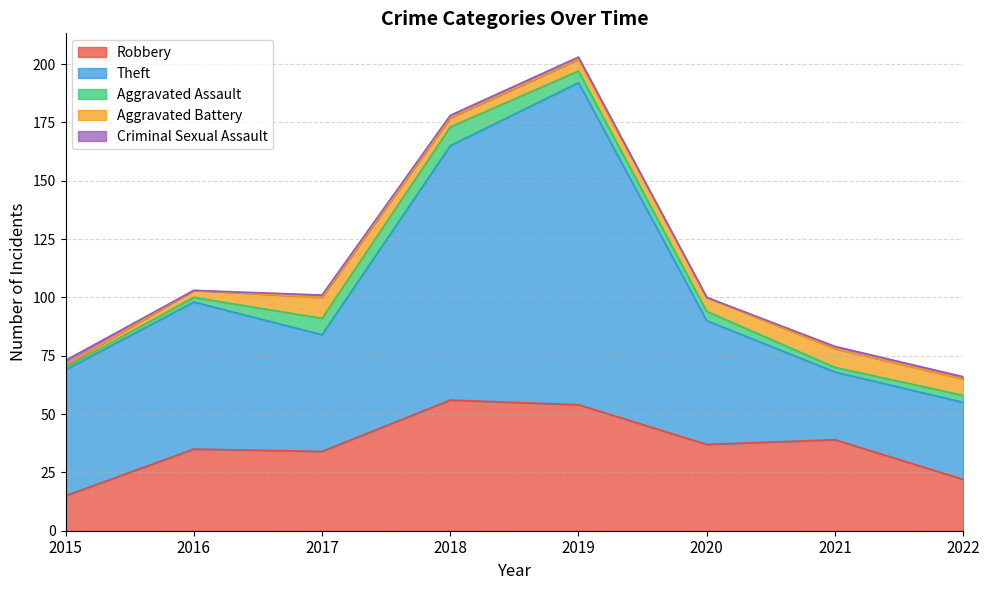

How many Aggravated Battery values are between 4 and 8?

5